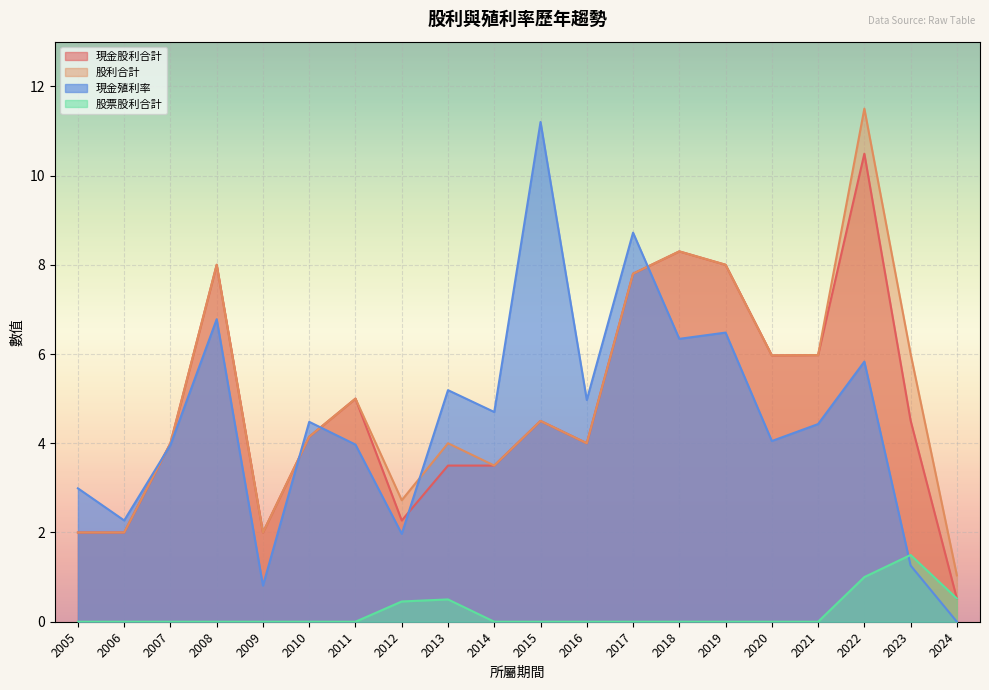

Rank the series at 2006 from highest to lowest value.

現金殖利率, 現金股利合計, 股利合計, 股票股利合計